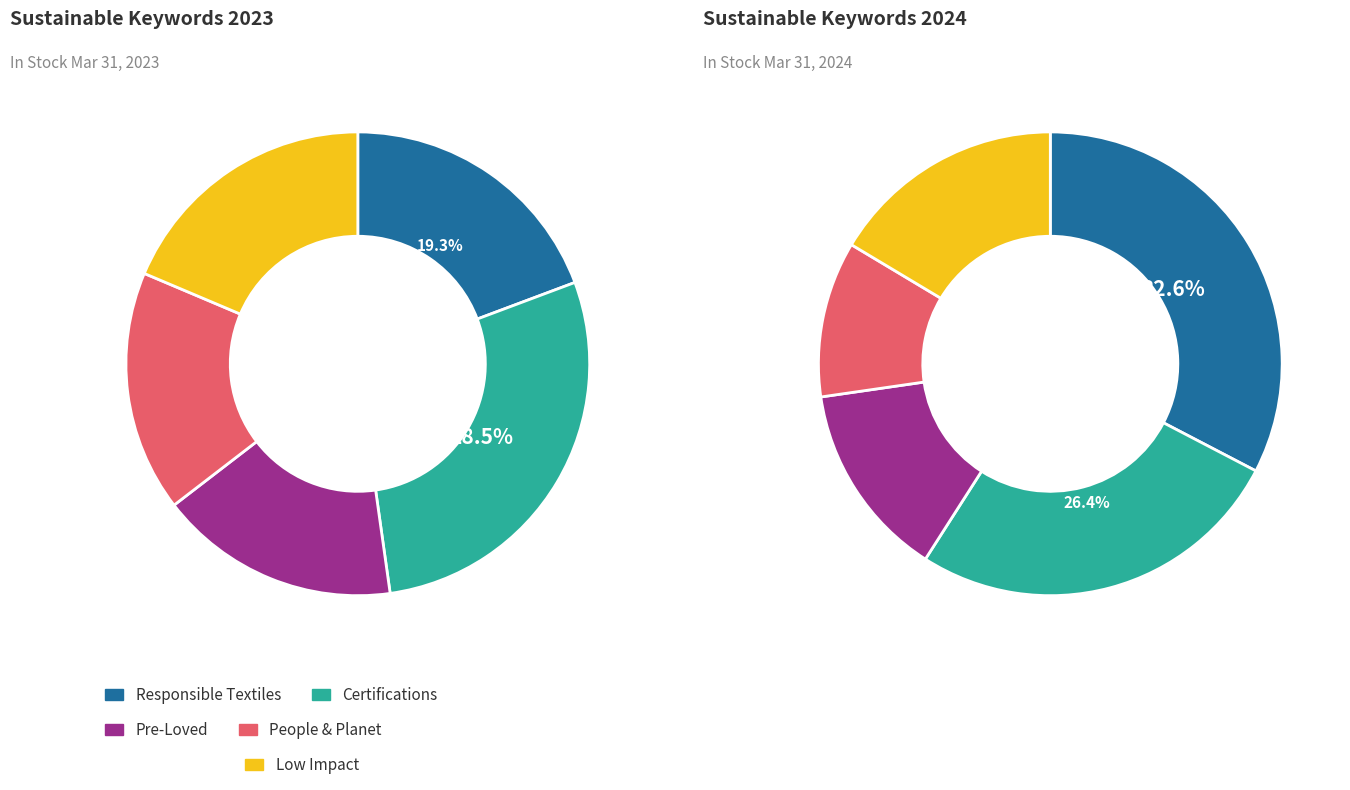

To the nearest percent, what is the difference between the largest and smallest slice percentages?

22%